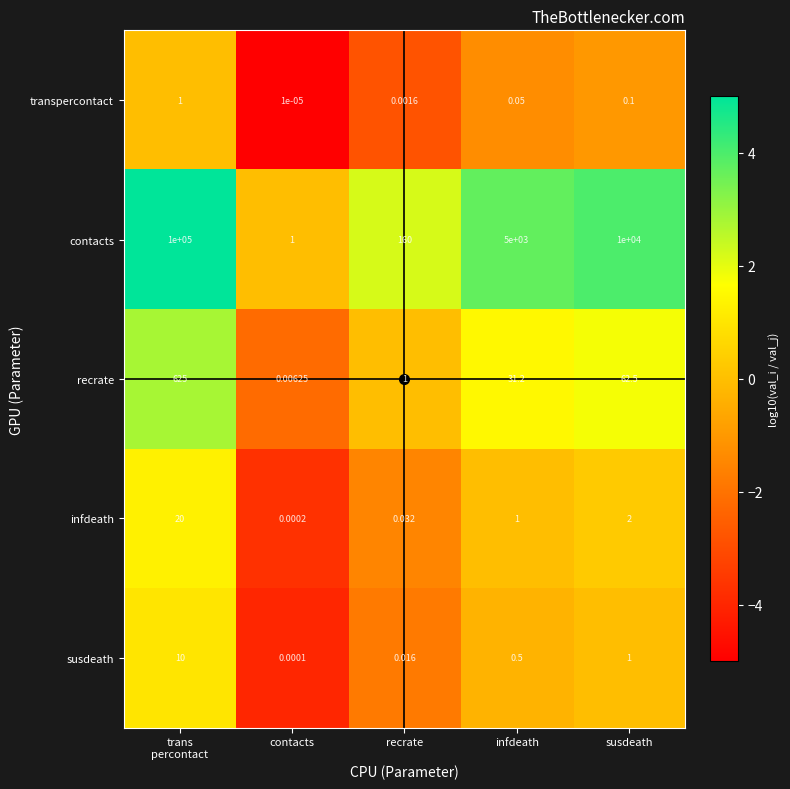

List the series in order of their peak value, lowest first.

transpercontact, susdeath, infdeath, recrate, contacts